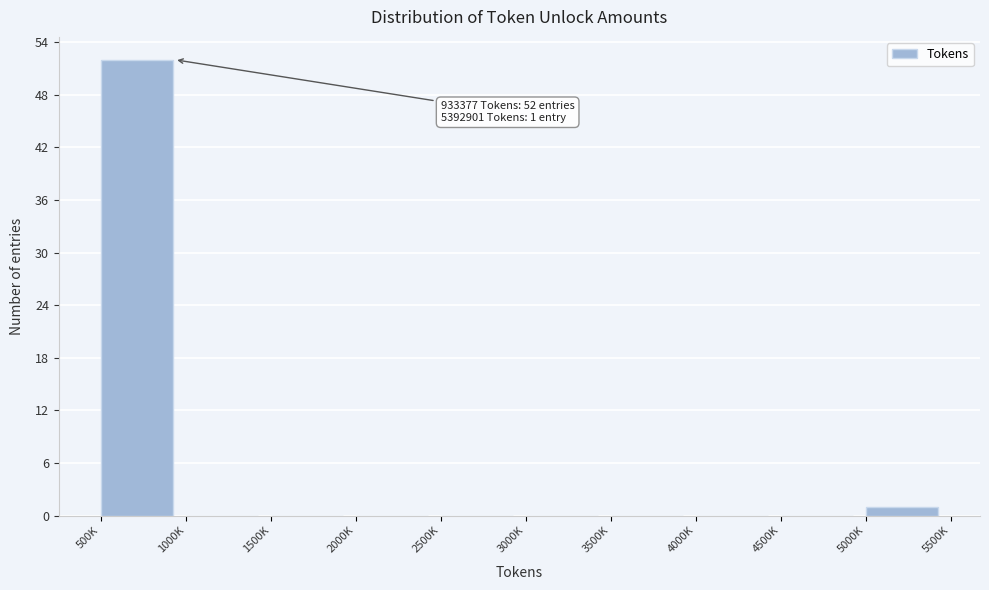

Reading left to right, what are all the values shown in this chart?

500K=52	1000K=0	1500K=0	2000K=0	2500K=0	3000K=0	3500K=0	4000K=0	4500K=0	5000K=1